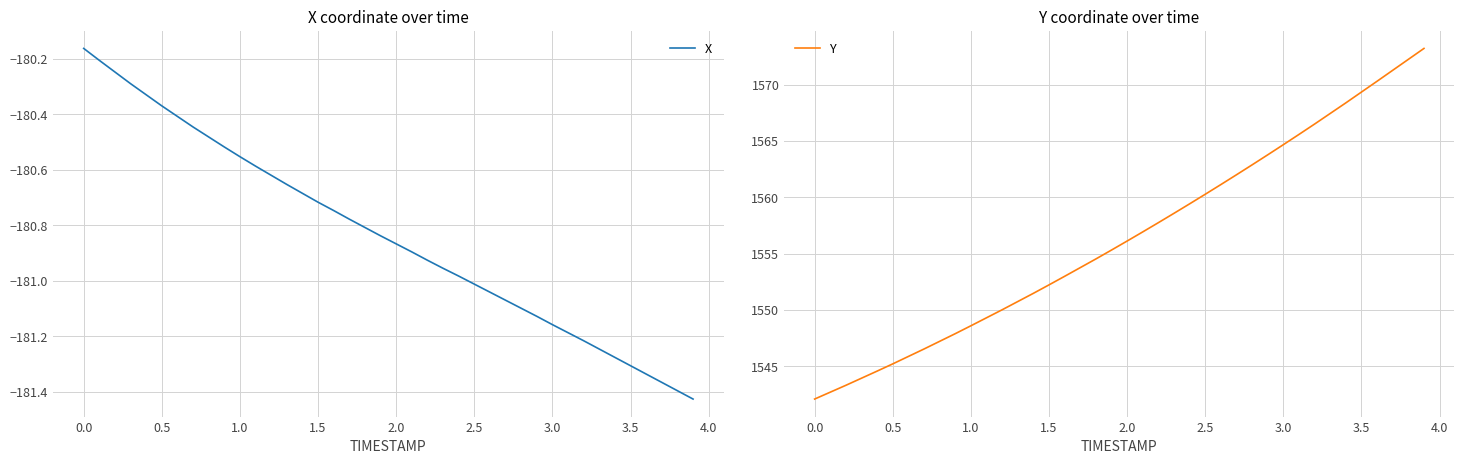

What is the sum of all X values?

-7233.3